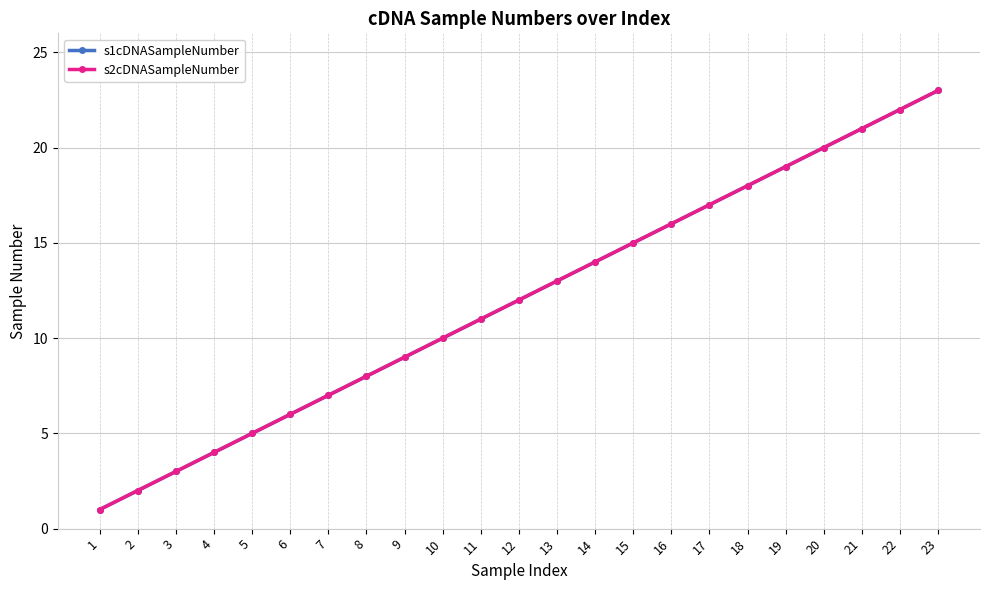

Does the chart have visible grid lines?

Yes